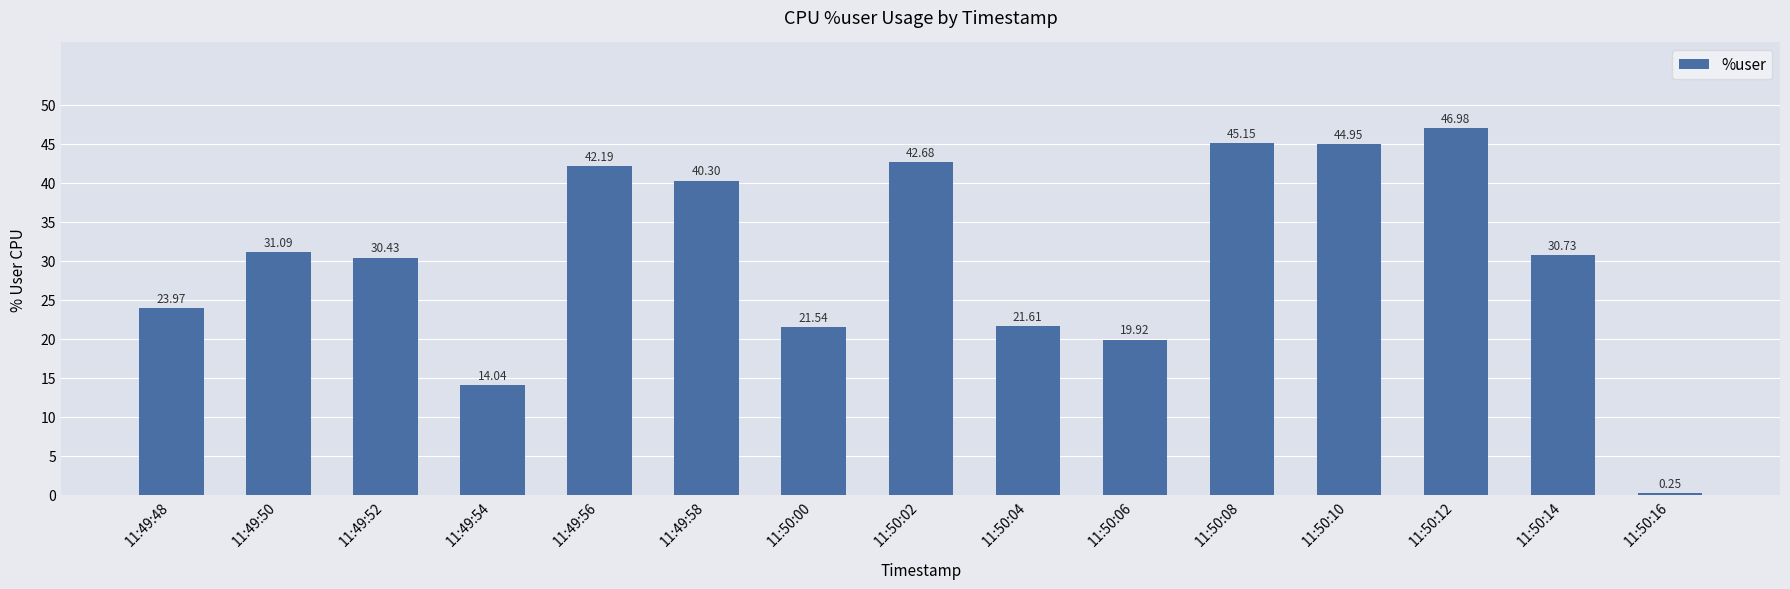

Rank the categories by value from highest to lowest.

11:50:12, 11:50:08, 11:50:10, 11:50:02, 11:49:56, 11:49:58, 11:49:50, 11:50:14, 11:49:52, 11:49:48, 11:50:04, 11:50:00, 11:50:06, 11:49:54, 11:50:16